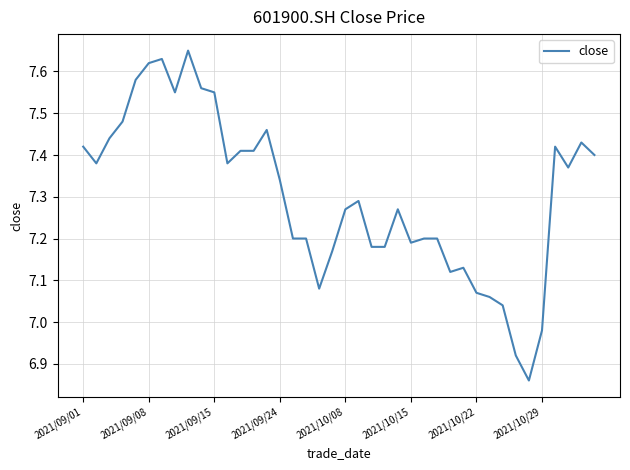

How many lines are shown in the chart?

1